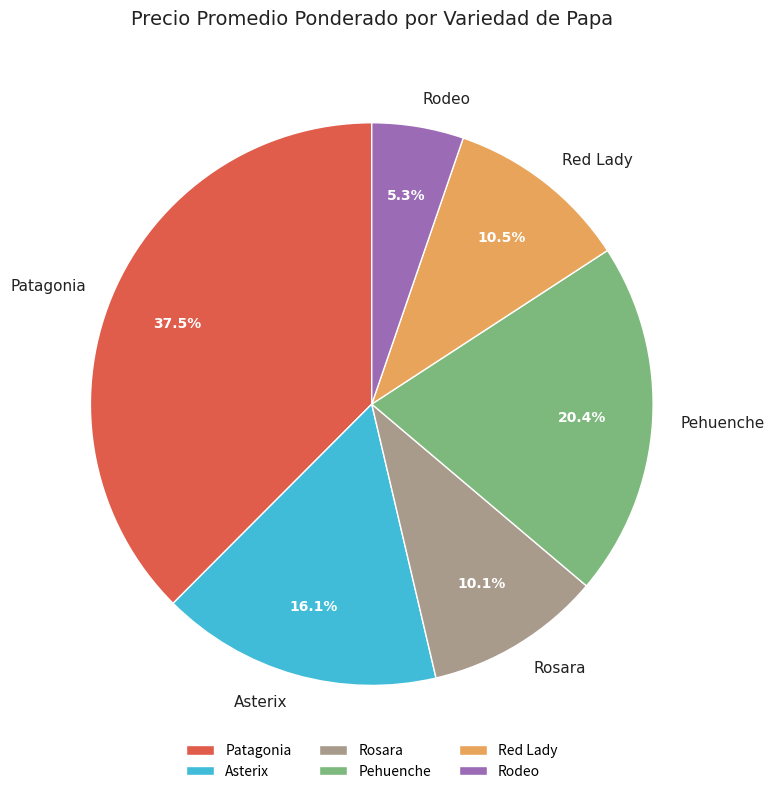

Do Red Lady and Rodeo together represent more than half of the pie?

No